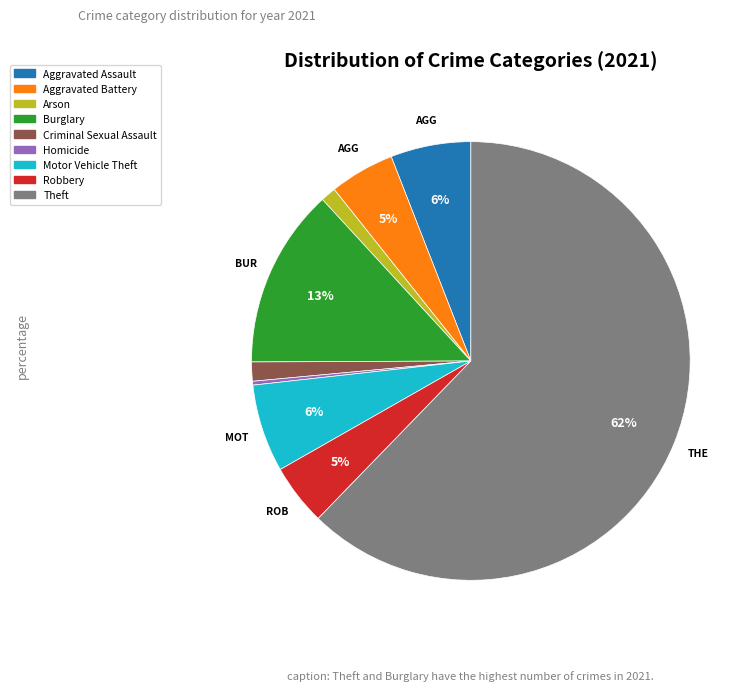

Does any single category account for the majority?

Yes